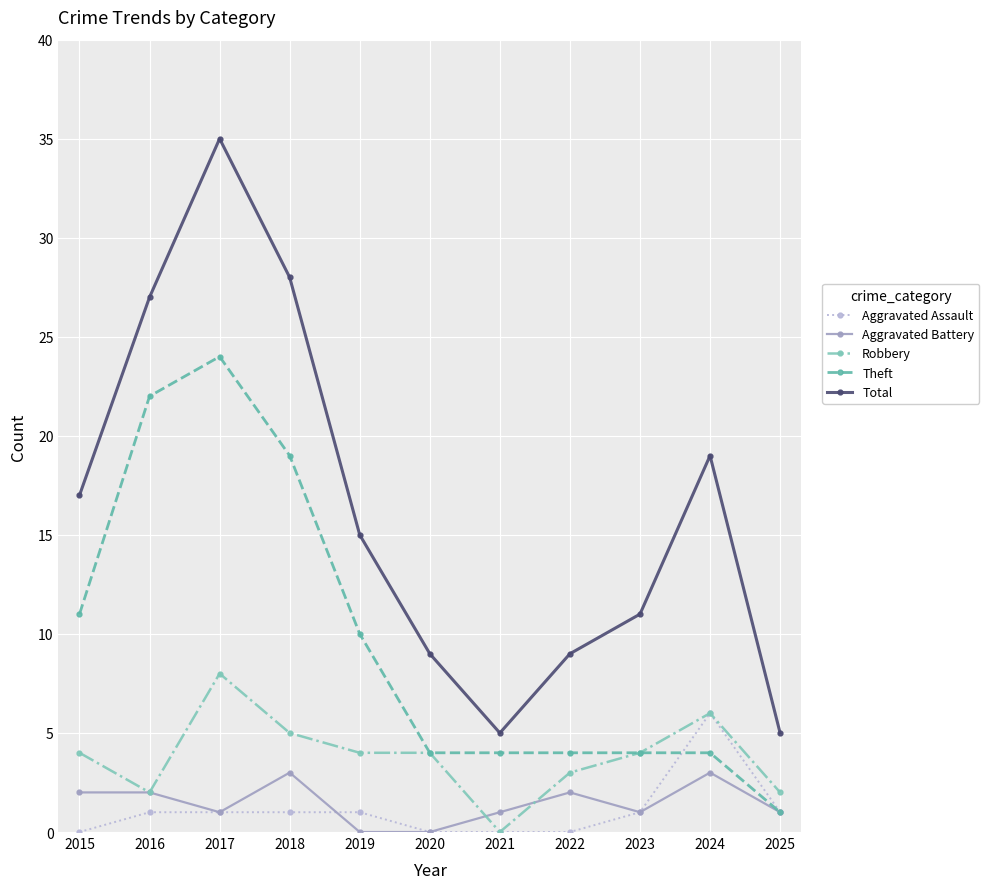

What are all the series names shown in the legend?

Aggravated Assault, Aggravated Battery, Robbery, Theft, Total